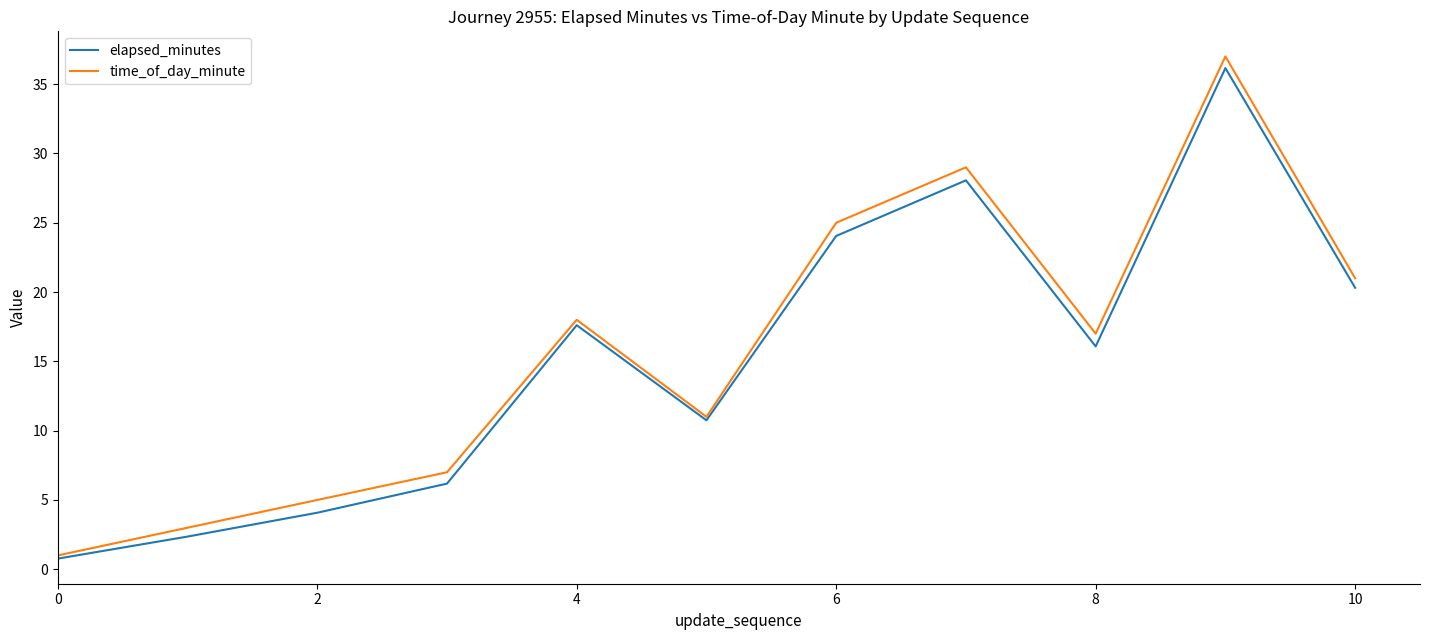

What is the smallest value displayed?

0.8